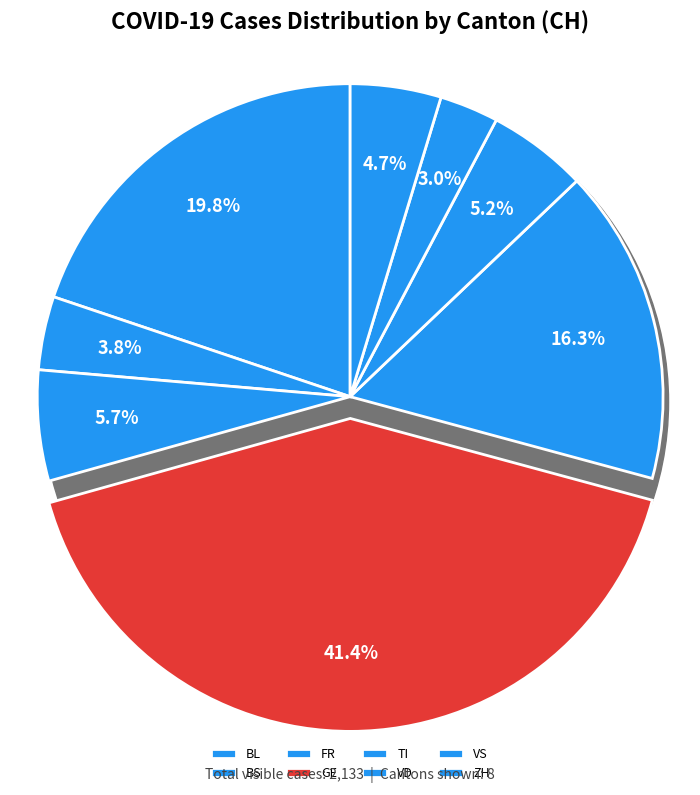

Is 2020-03-06 the majority of the pie?

No